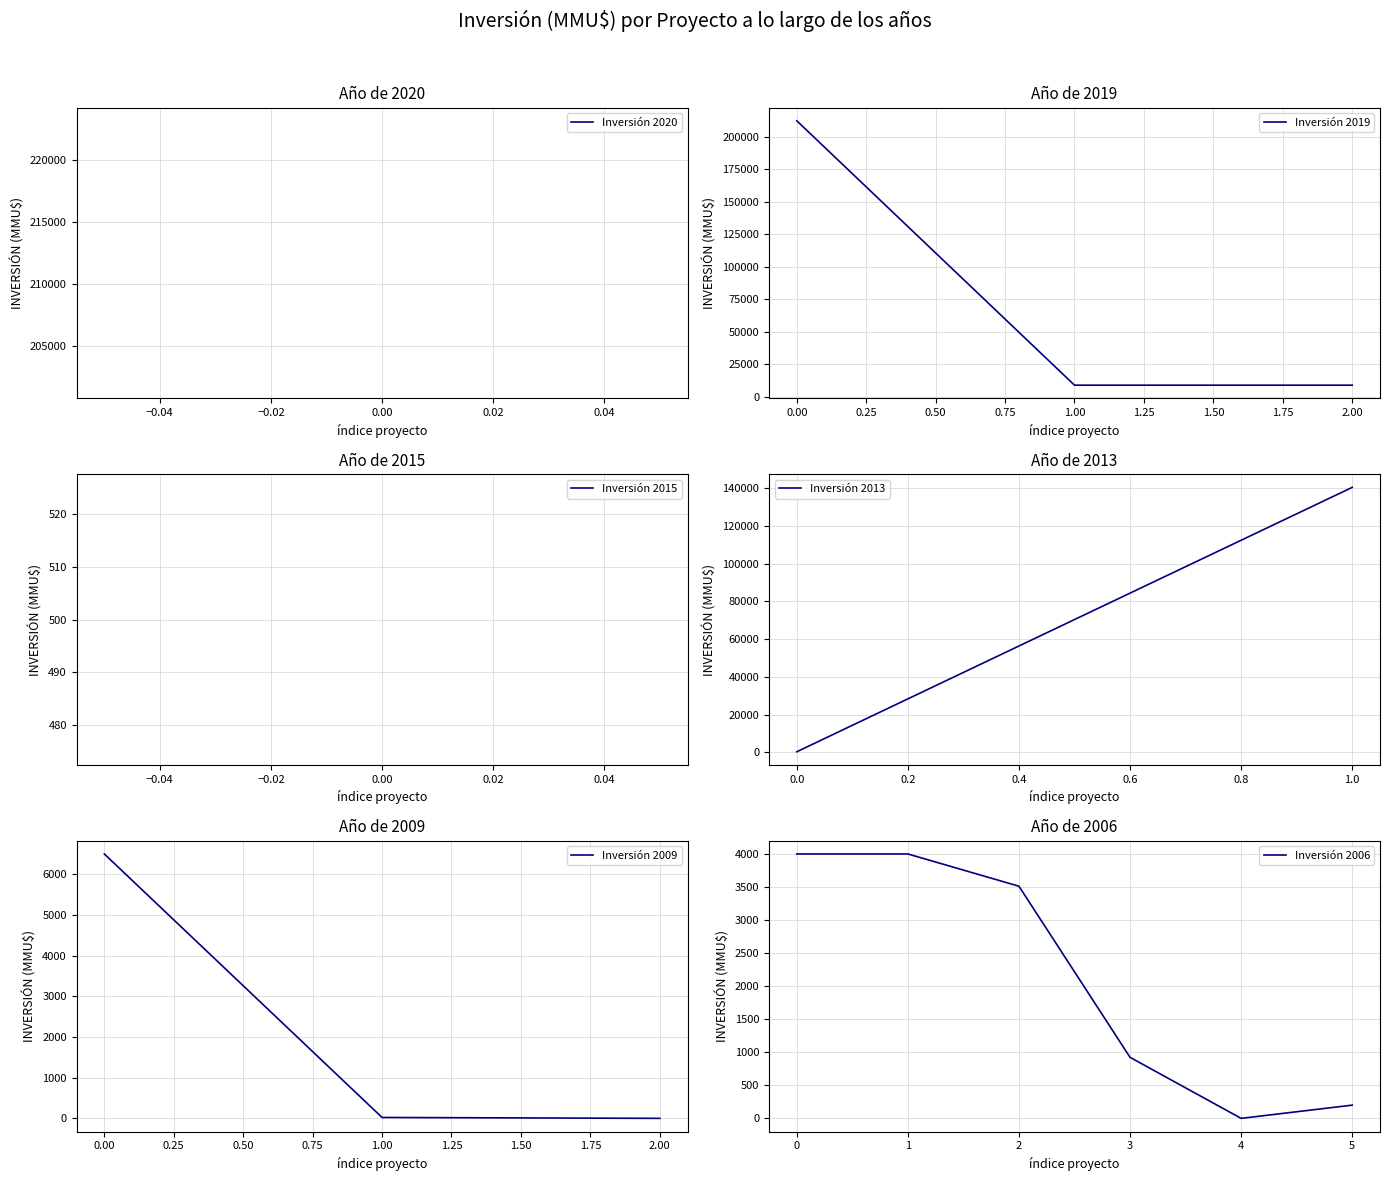

What is the maximum value for Inversión 2019?

212500